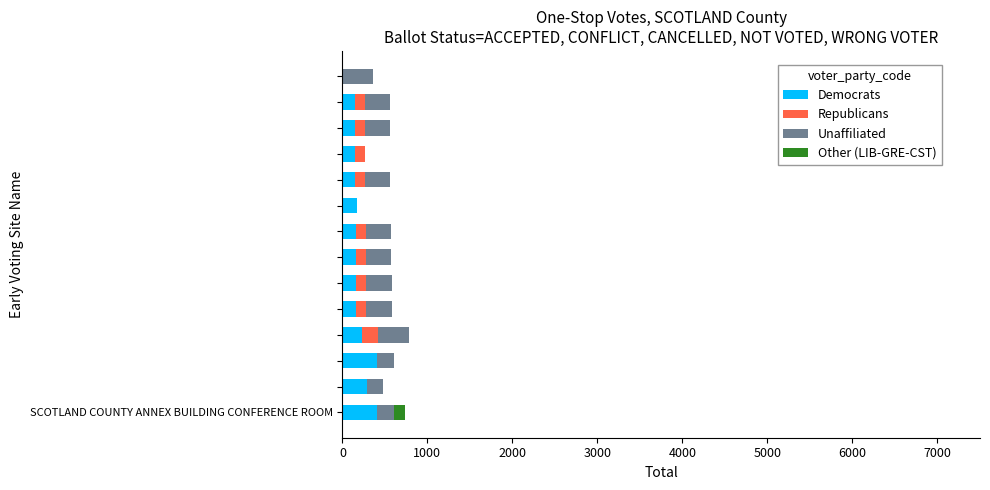

What is the highest value of the Democrats series?

407.0